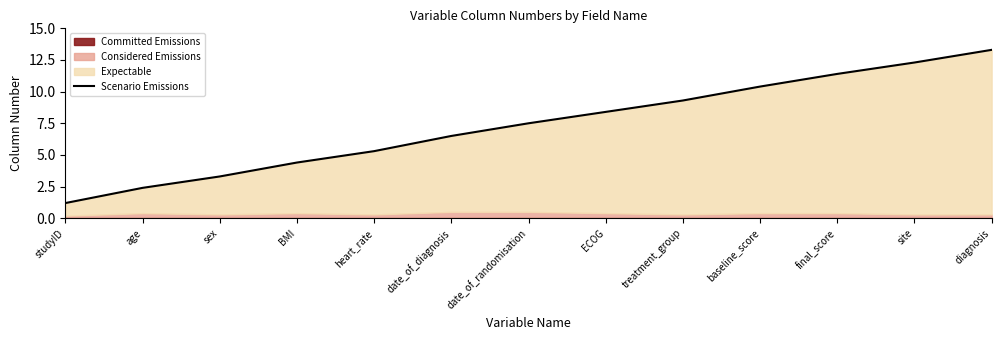

What is the average value?

7.4